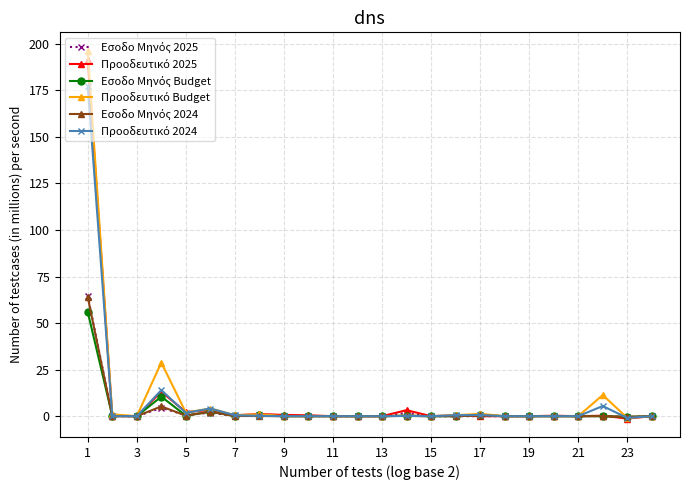

What is the maximum value shown in the chart?

196.3